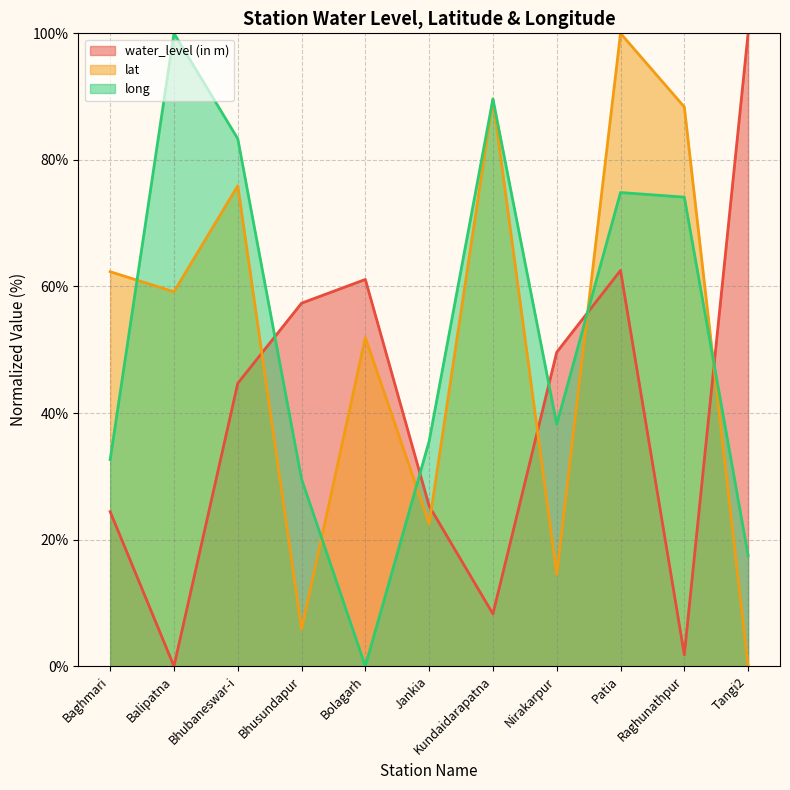

True or false: lat and water_level (in m) intersect in this chart.

True